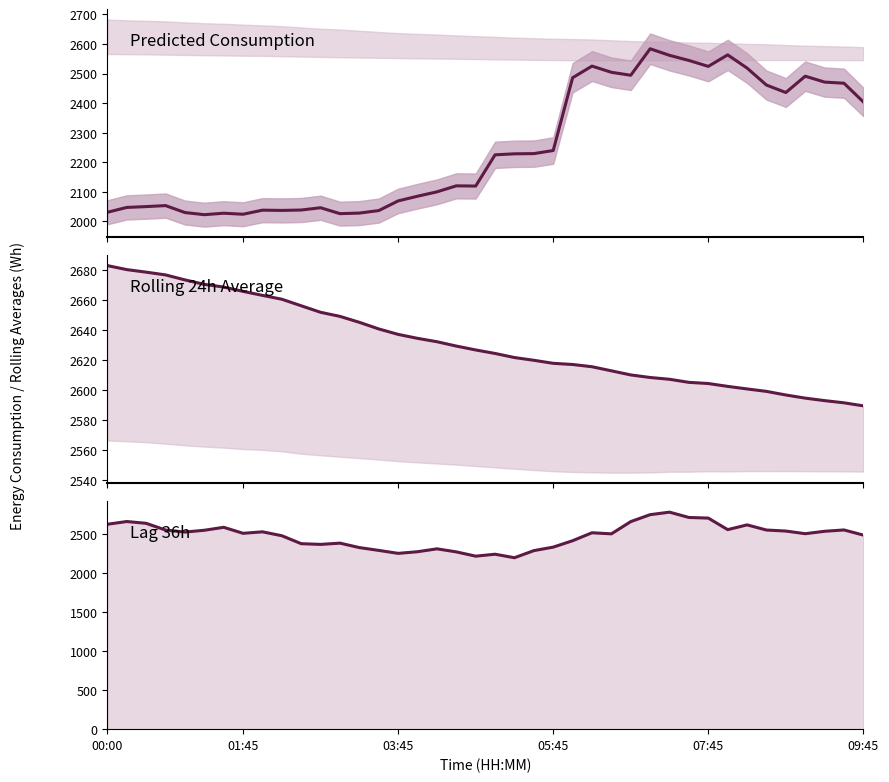

Which series ends up on top after the final intersection of rolling_24h and lag_36h?

rolling_24h